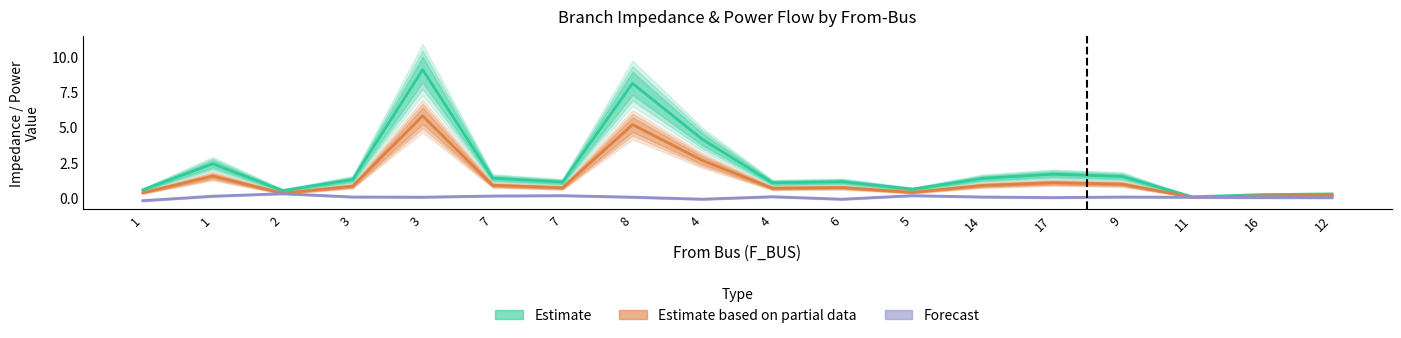

True or false: BR_R (Estimate) and BR_X (Estimate based on partial data) cross at least once.

False